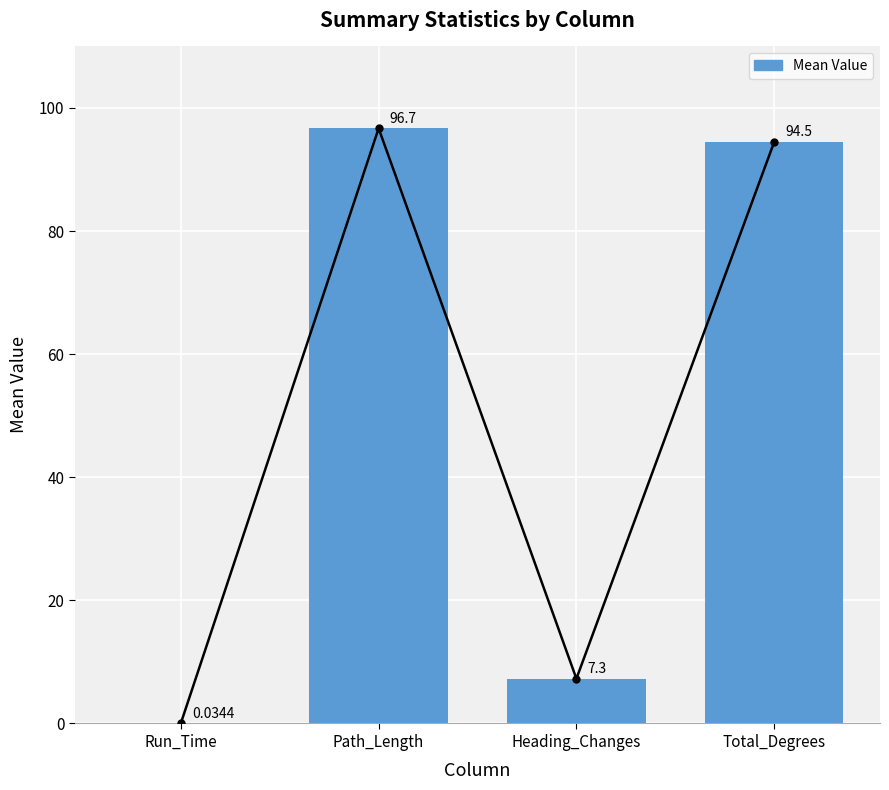

List the labels in order of value, largest first.

Path_Length, Total_Degrees, Heading_Changes, Run_Time